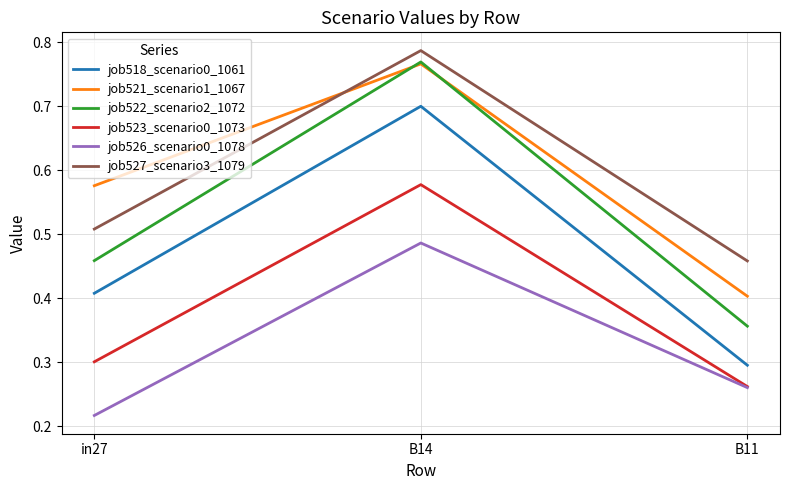

True or false: job522_scenario2_1072 has a value of 0.4 at B11.

True